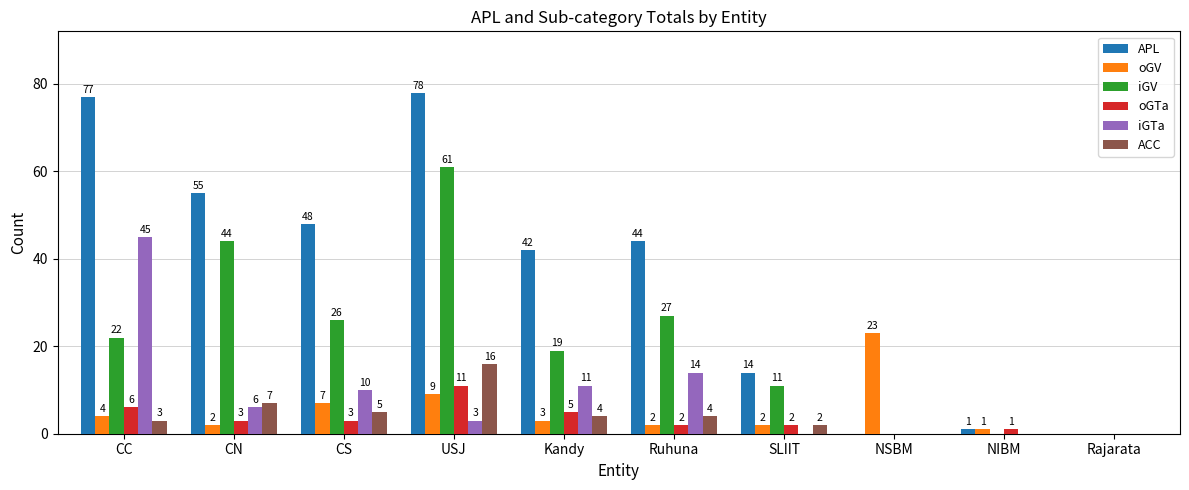

What is the average value of the ACC series?

4